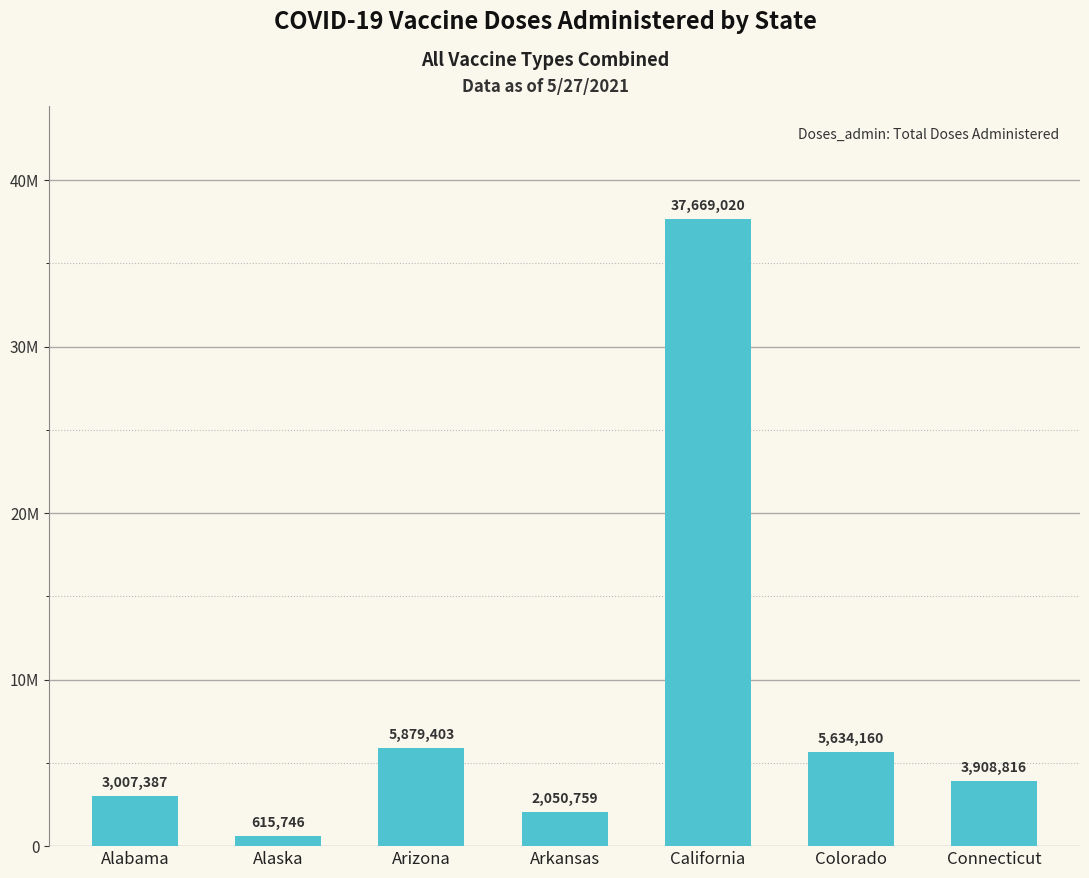

Rank the categories by value from highest to lowest.

California, Arizona, Colorado, Connecticut, Alabama, Arkansas, Alaska